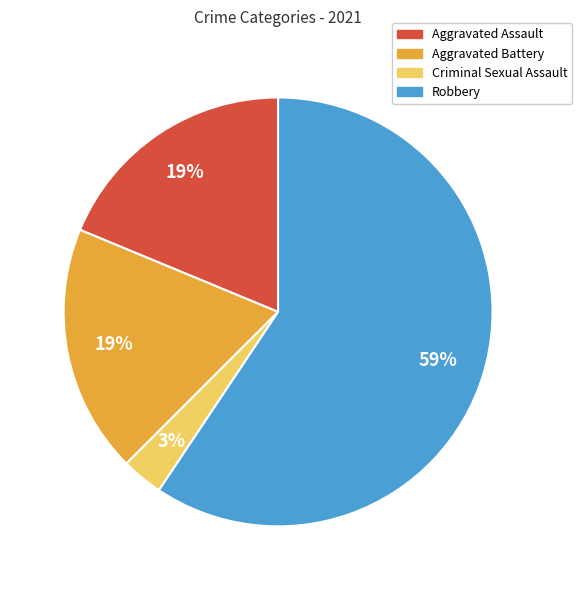

What percentage is the Aggravated Assault slice, to the nearest percent?

19%